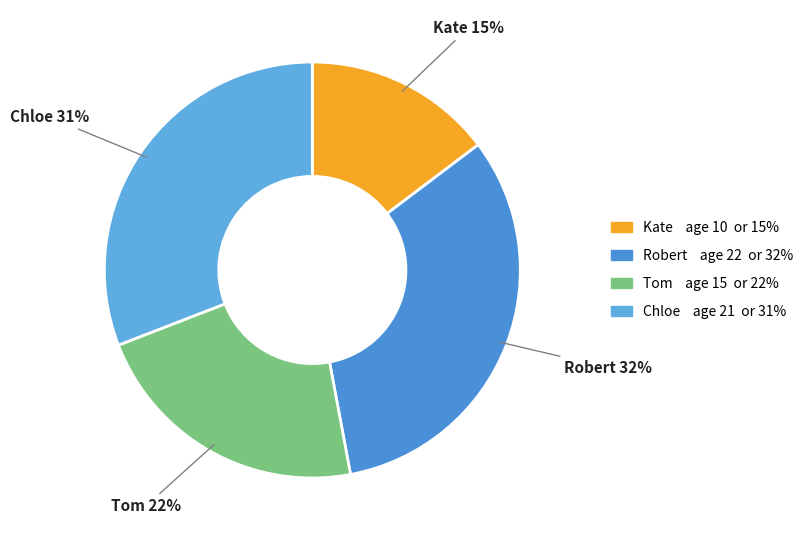

To the nearest percent, what is the average slice percentage?

25%